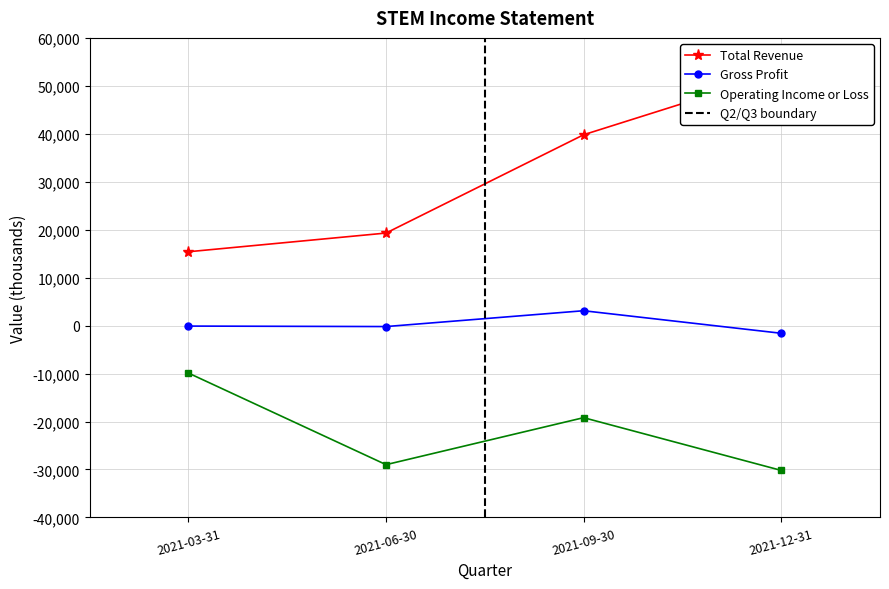

What is the approximate value of Gross Profit at 2021-03-31?

-100